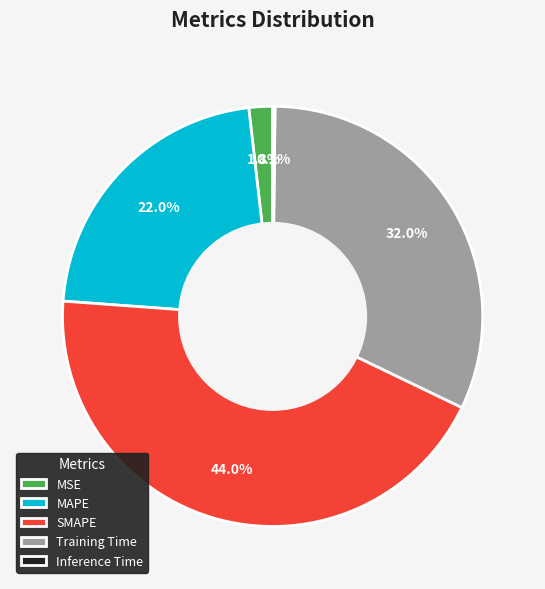

What percentage is the Training Time slice, to the nearest percent?

32%